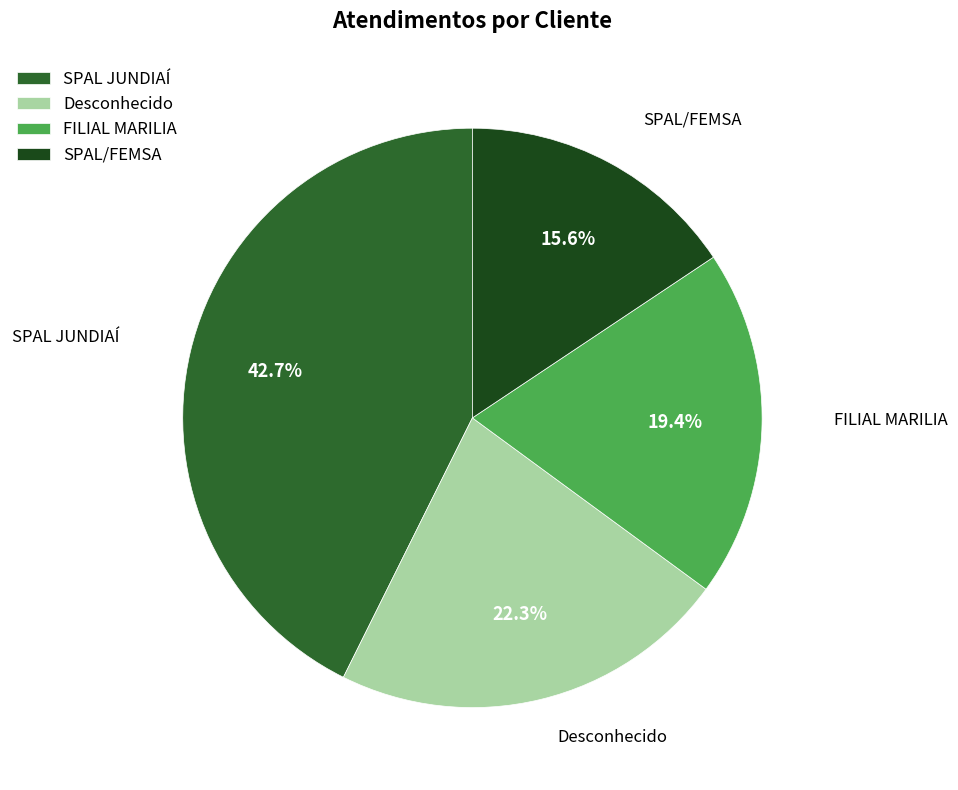

What is the largest slice in the pie chart?

SPAL JUNDIAÍ